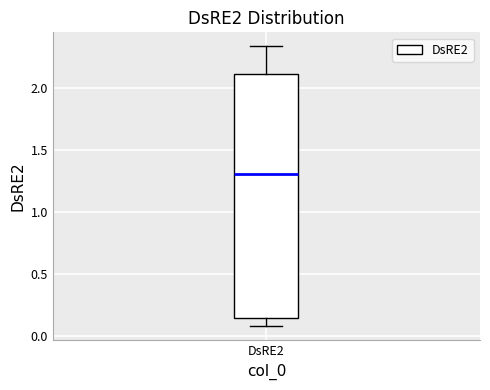

Read this box plot against the y-axis: the position of the median line, the range covered by the box, and the ends of both whiskers. The values are not printed on the chart, so give them approximately, as read against the axis.

median 1.30, box 0.15 to 2.10, whiskers 0.10 to 2.35